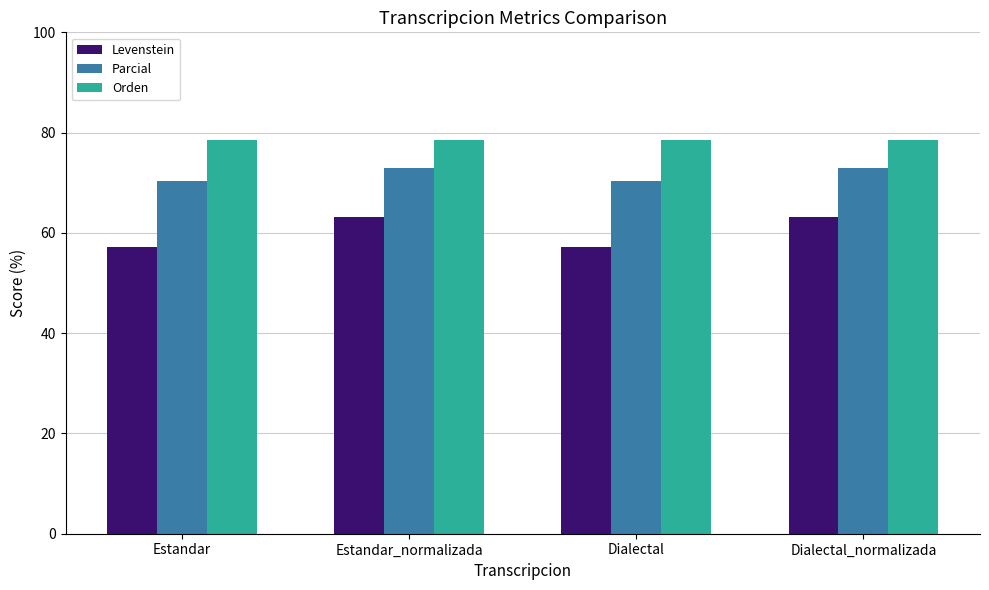

How many bars are there in total?

12